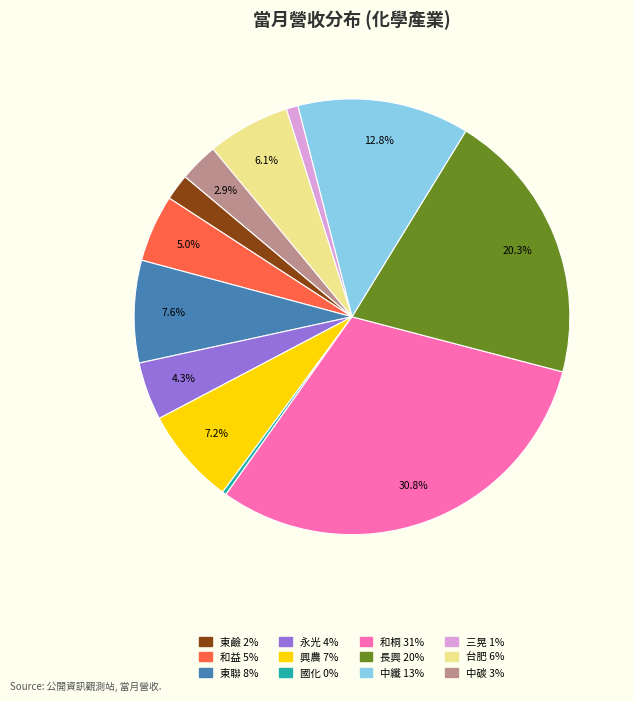

Which category has the smallest portion of the pie?

國化